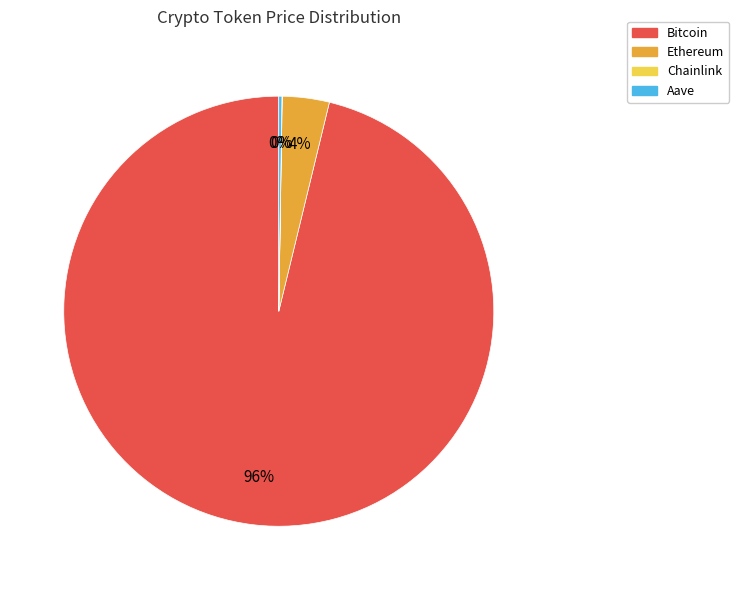

What percentage is the Ethereum slice, to the nearest percent?

4%